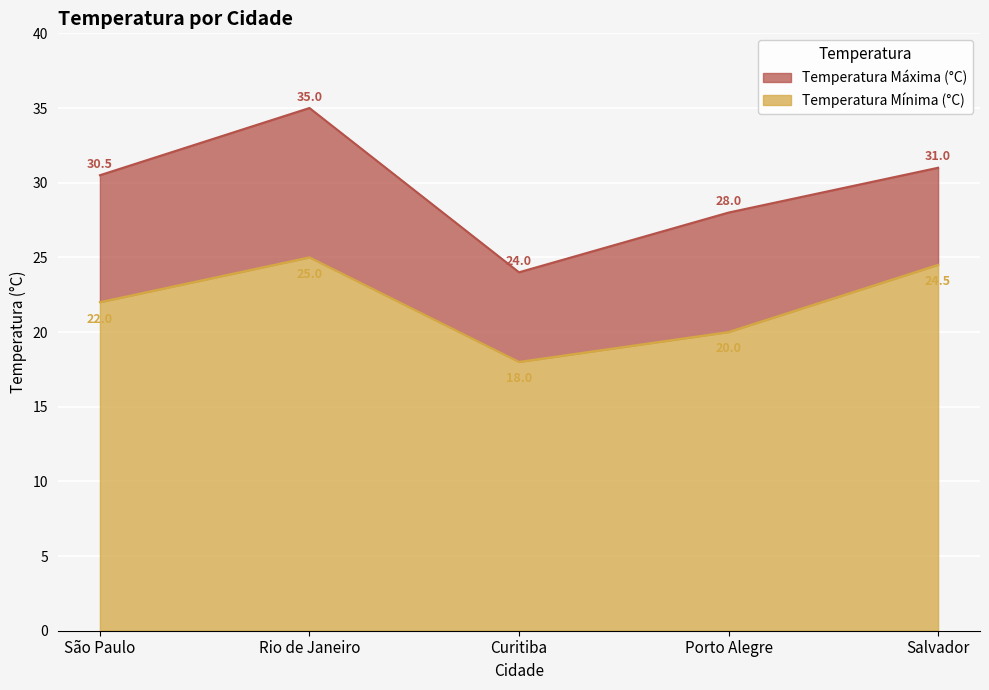

What is the approximate value of Temperatura Máxima (°C) at São Paulo?

30.5